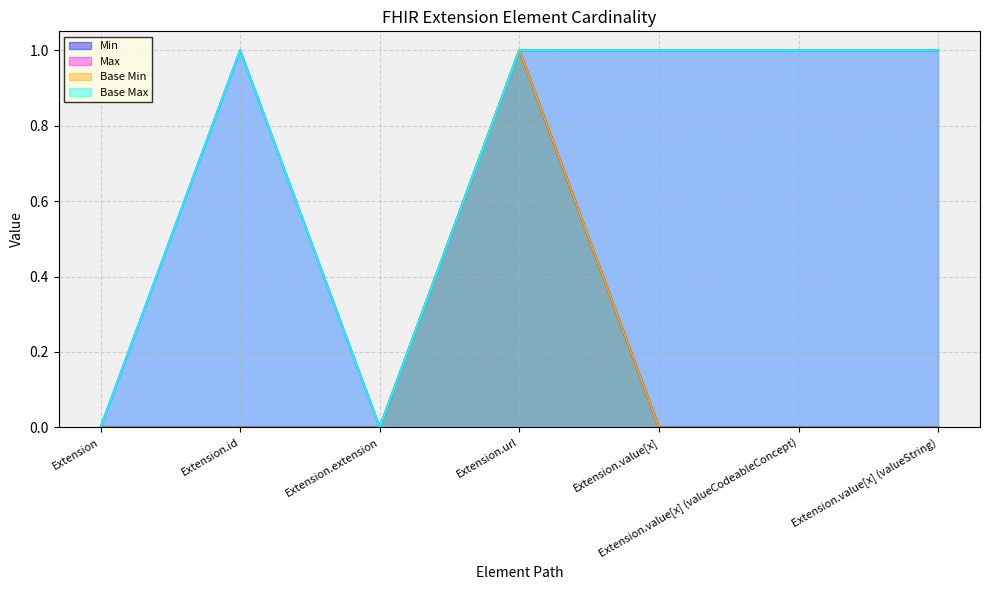

What is the label of the 6th point from the left?

Extension.value[x] (valueCodeableConcept)